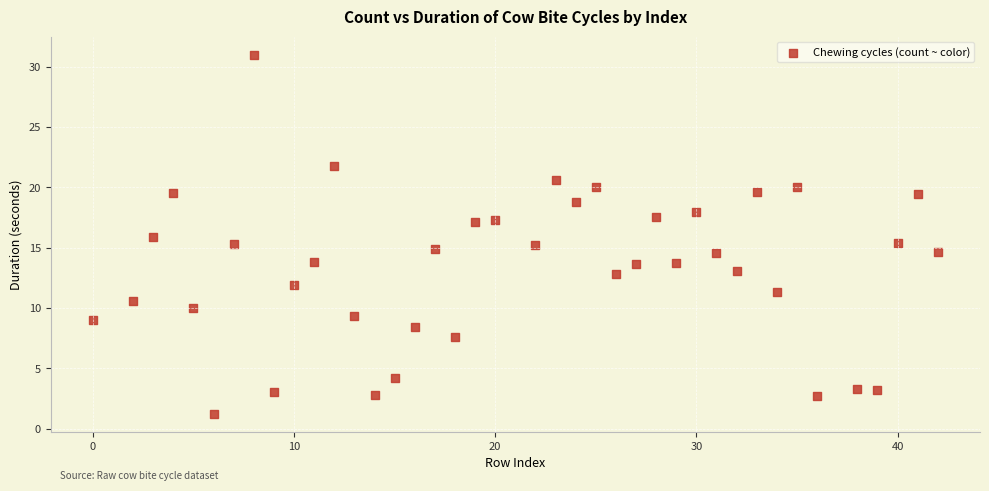

What is the range of Y values (max minus min)?

29.7